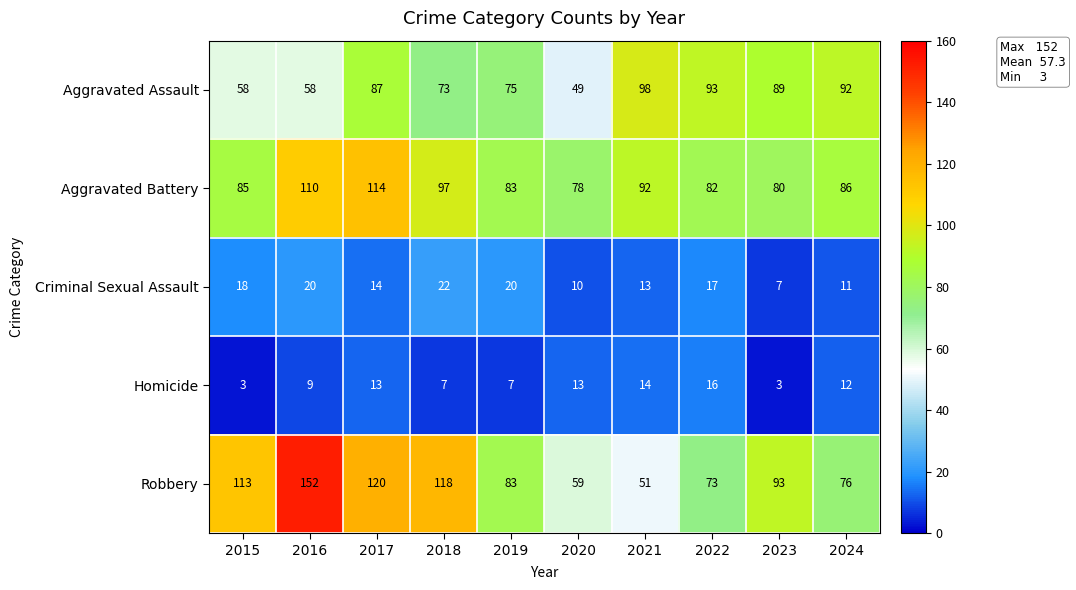

Rank the series by their maximum value, from lowest to highest.

Homicide, Criminal Sexual Assault, Aggravated Assault, Aggravated Battery, Robbery